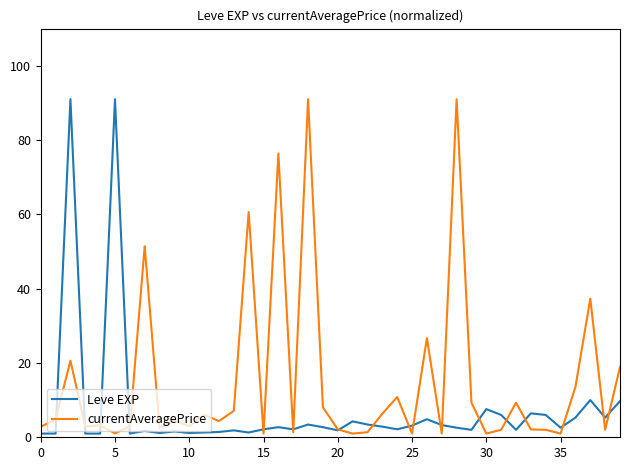

Which series has the largest total across all categories?

currentAveragePrice